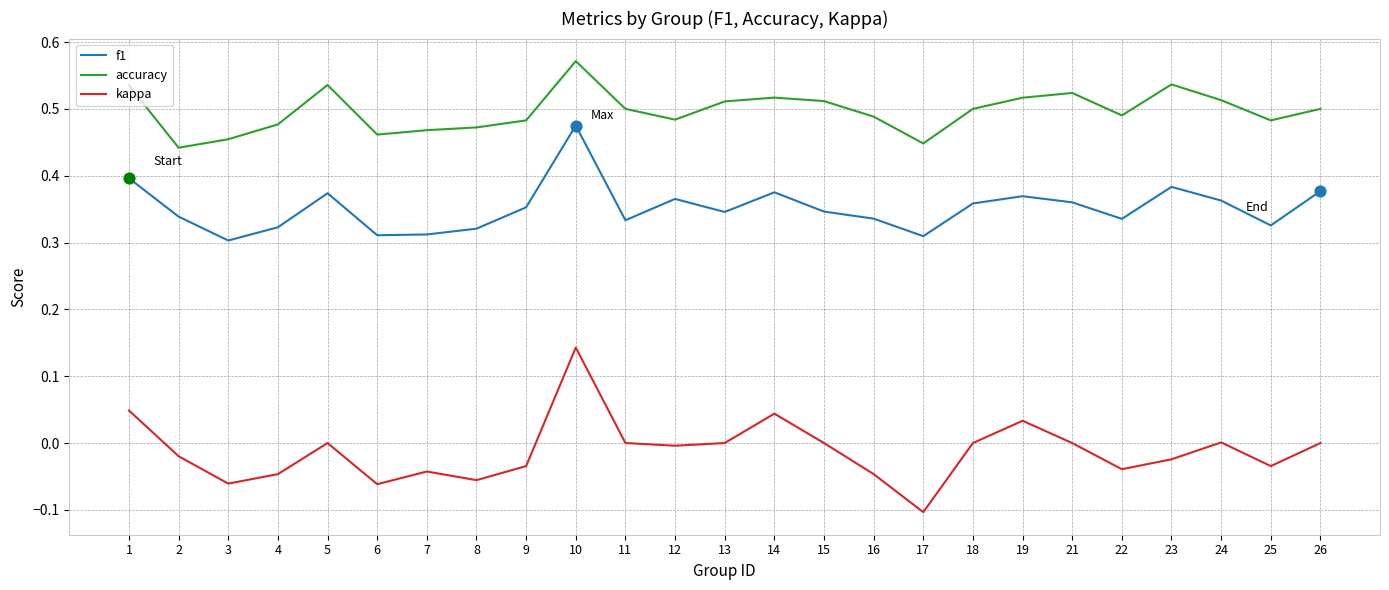

Which series has the widest spread of values?

kappa